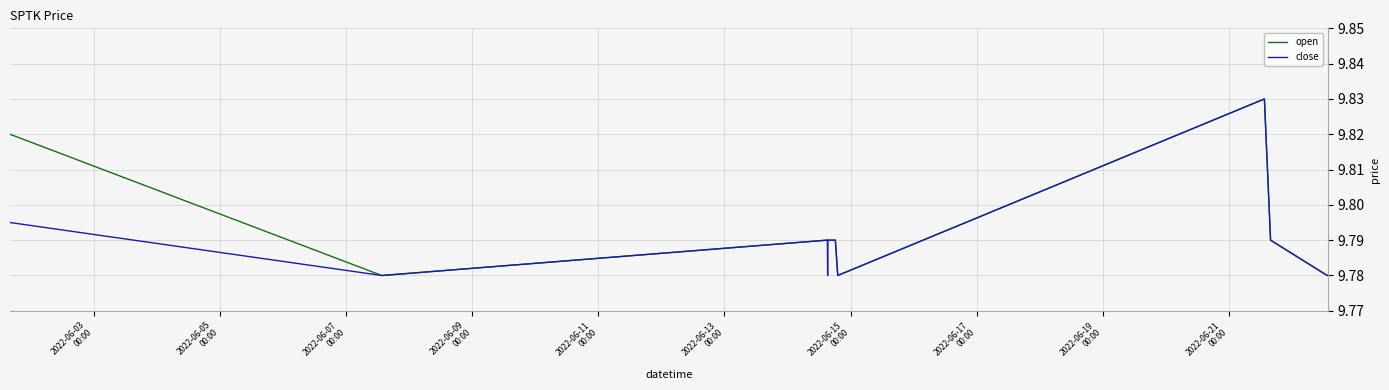

In open, how many points are lower than both neighbors (excluding endpoints)?

1